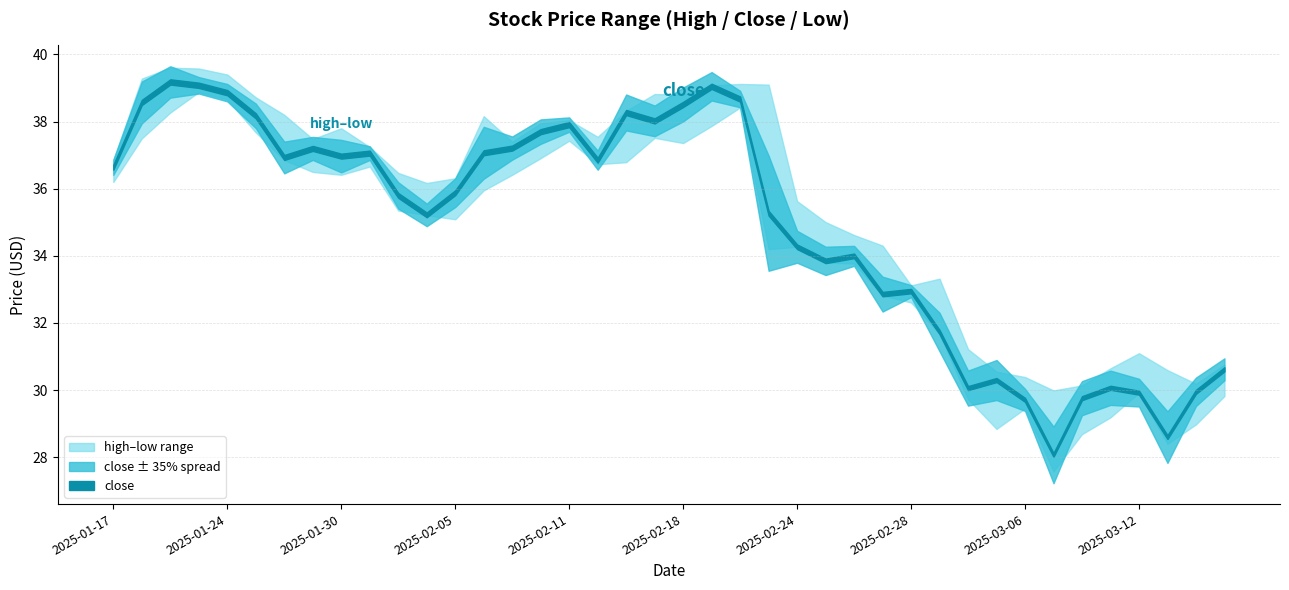

Is it true that high equals 9.6 at 2025-01-22?

False